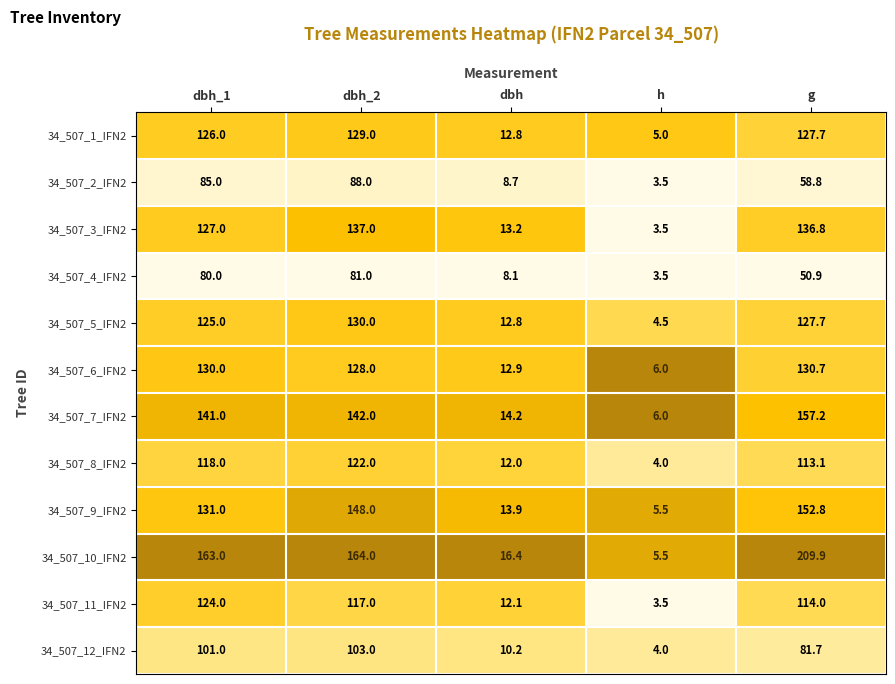

Between dbh and h, which series saw the biggest shift?

34_507_10_IFN2